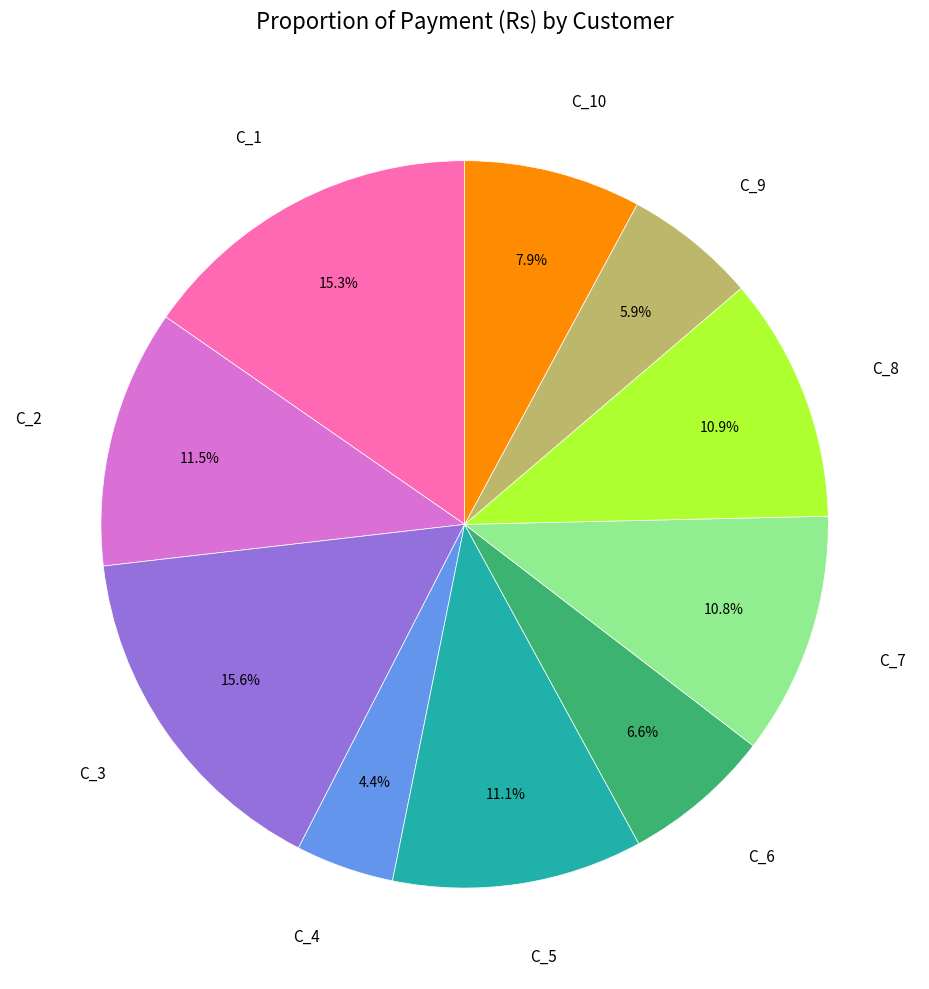

To the nearest percent, what is the difference between the largest and smallest slice percentages?

11%